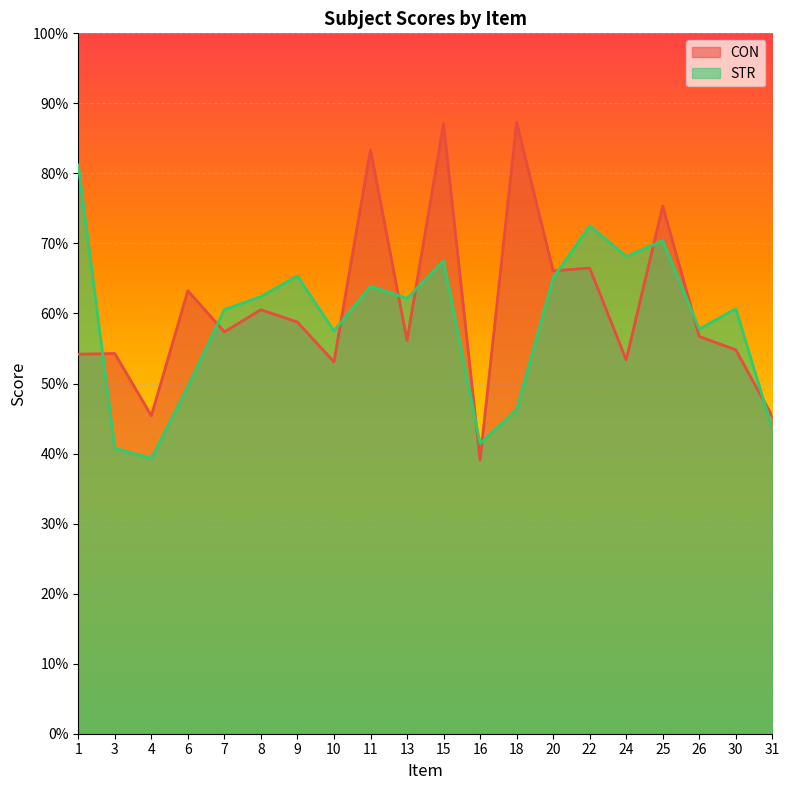

At 22, list the series in order from smallest to largest.

CON, STR